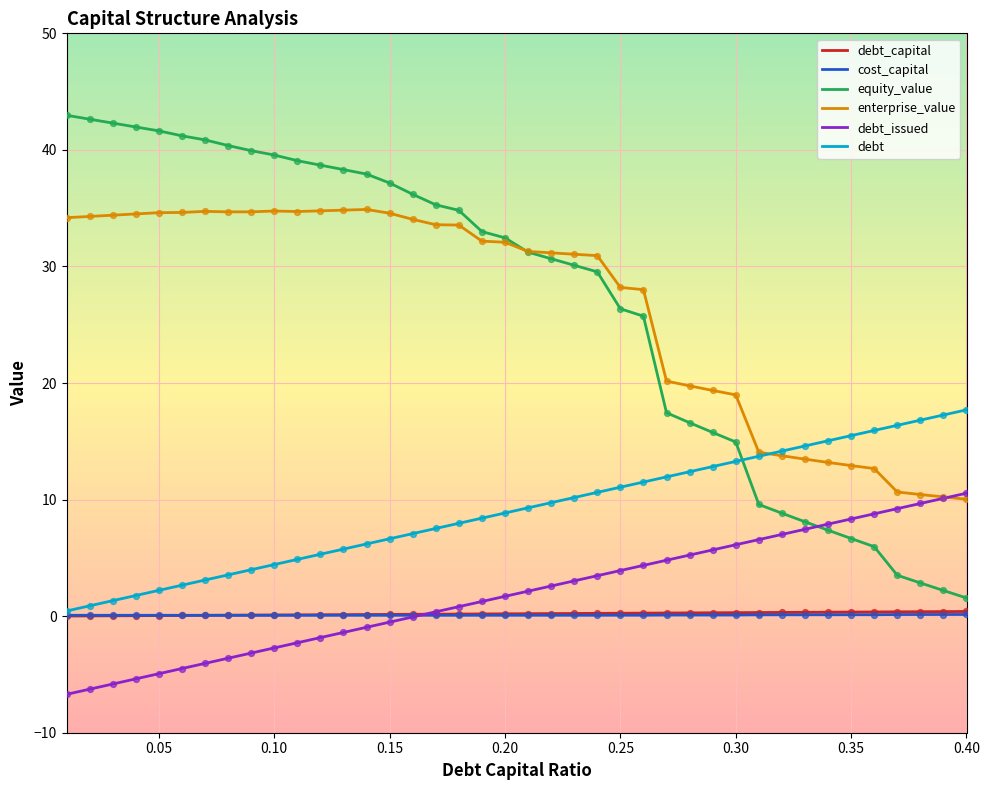

Which series has the largest range (max minus min)?

equity_value